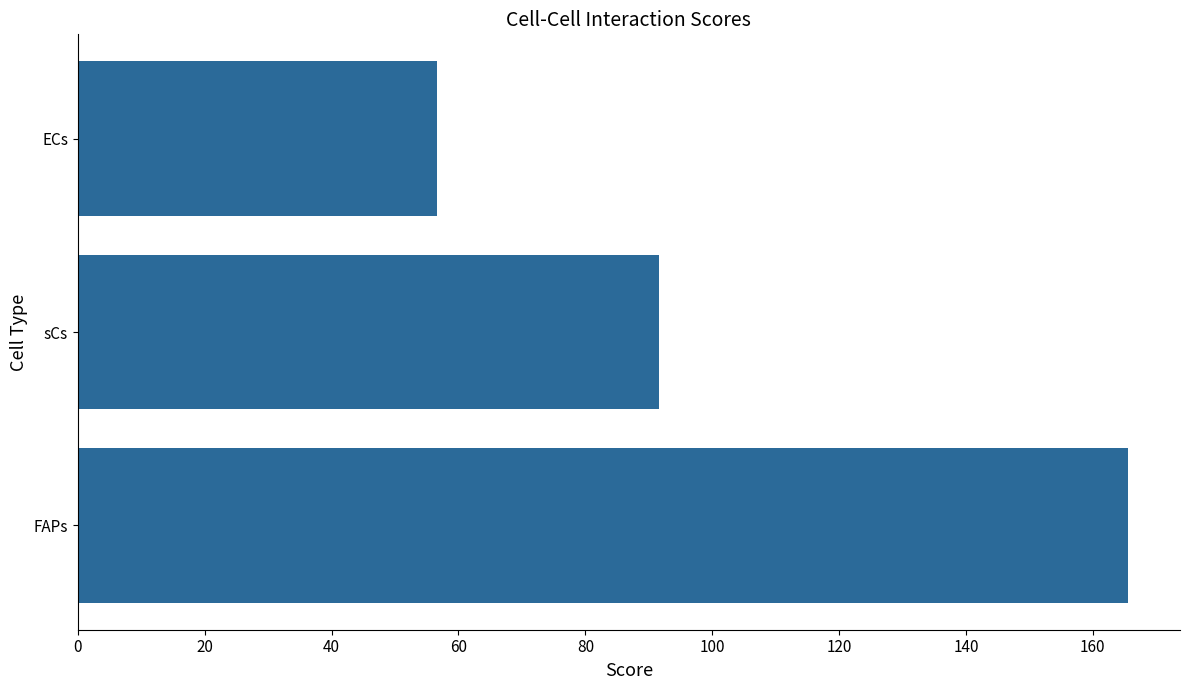

How many categories are shown in the chart?

3